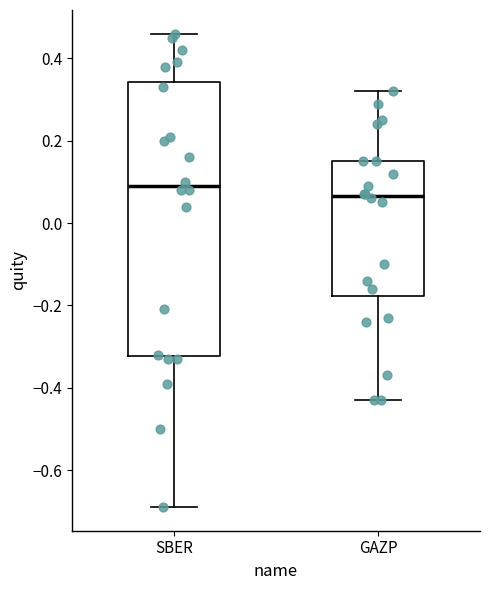

Where does the median line of the box for SBER sit on the y-axis? The values are not printed on the chart, so give them approximately, as read against the axis.

0.10